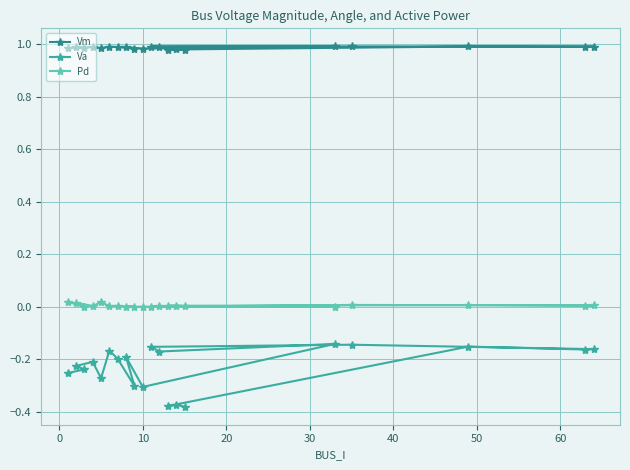

True or false: Va and Pd intersect in this chart.

False